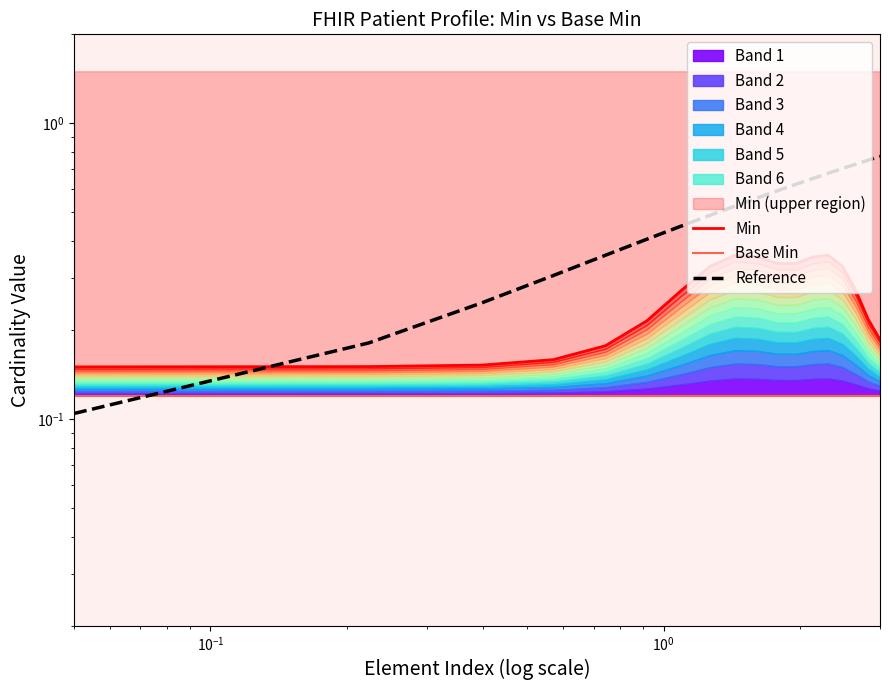

Does the chart have visible grid lines?

No